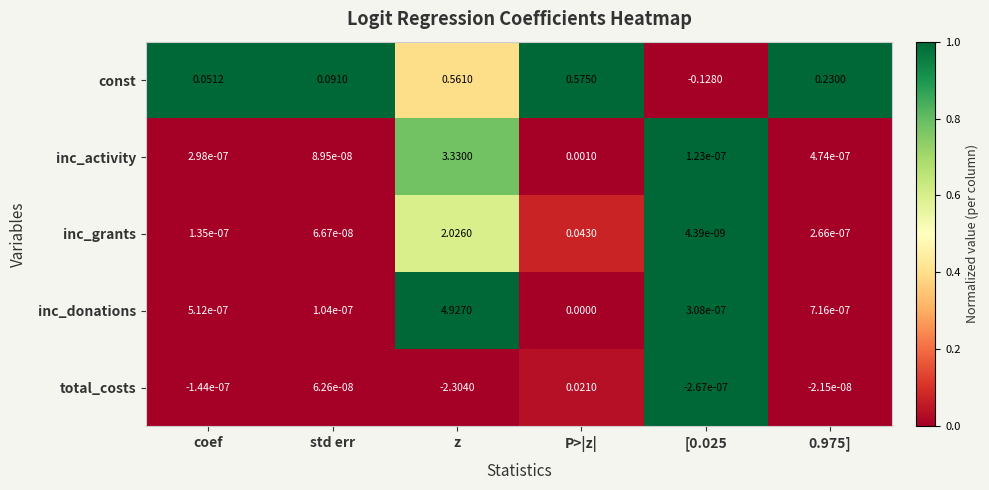

Which series has the widest spread of values?

inc_donations